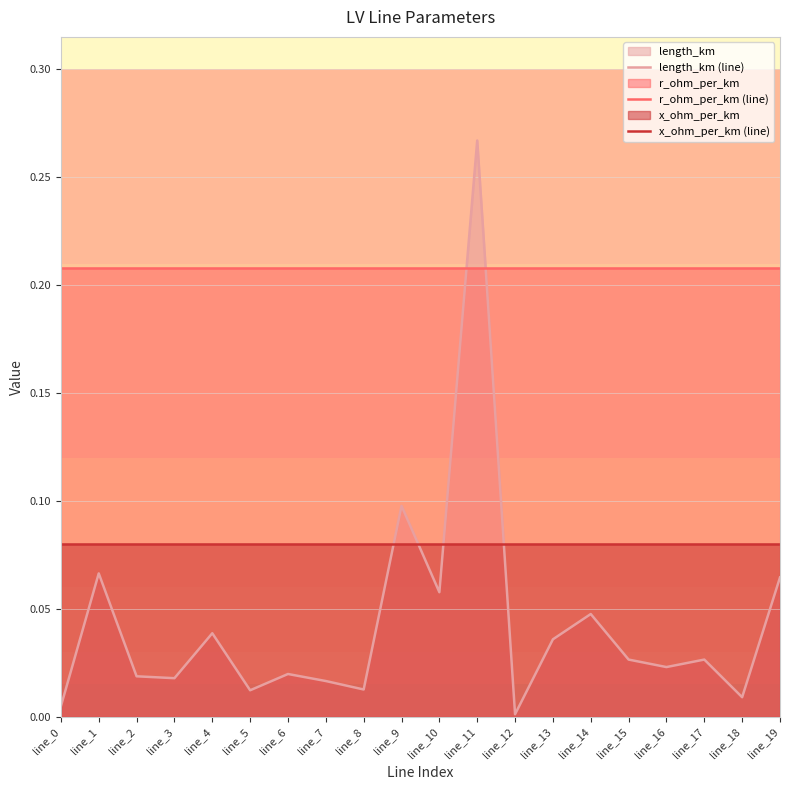

Reading left to right, list all the values displayed in this chart.

length_km (line): line_0=0.0	line_1=0.1	line_2=0.0	line_3=0.0	line_4=0.0	line_5=0.0	line_6=0.0	line_7=0.0	line_8=0.0	line_9=0.1	line_10=0.1	line_11=0.3	line_12=0.0	line_13=0.0	line_14=0.0	line_15=0.0	line_16=0.0	line_17=0.0	line_18=0.0	line_19=0.1
r_ohm_per_km (line): line_0=0.2	line_1=0.2	line_2=0.2	line_3=0.2	line_4=0.2	line_5=0.2	line_6=0.2	line_7=0.2	line_8=0.2	line_9=0.2	line_10=0.2	line_11=0.2	line_12=0.2	line_13=0.2	line_14=0.2	line_15=0.2	line_16=0.2	line_17=0.2	line_18=0.2	line_19=0.2
x_ohm_per_km (line): line_0=0.1	line_1=0.1	line_2=0.1	line_3=0.1	line_4=0.1	line_5=0.1	line_6=0.1	line_7=0.1	line_8=0.1	line_9=0.1	line_10=0.1	line_11=0.1	line_12=0.1	line_13=0.1	line_14=0.1	line_15=0.1	line_16=0.1	line_17=0.1	line_18=0.1	line_19=0.1